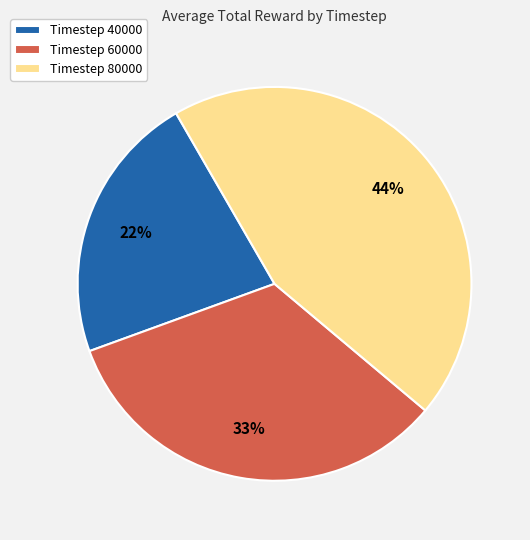

What is the ratio of the value at Timestep 40000 to the value at Timestep 80000?

0.5